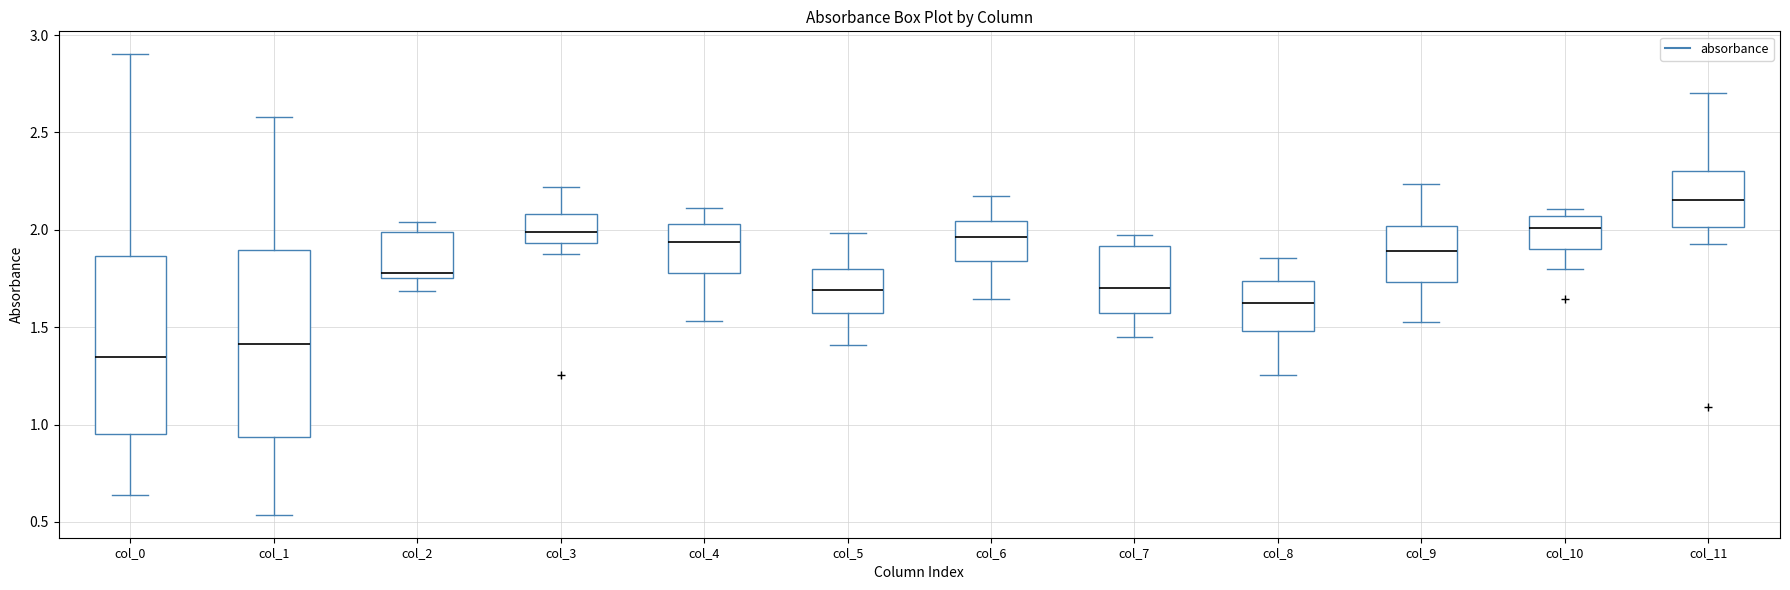

Where does the upper whisker of the box for col_8 end on the y-axis? The values are not printed on the chart, so give them approximately, as read against the axis.

1.85